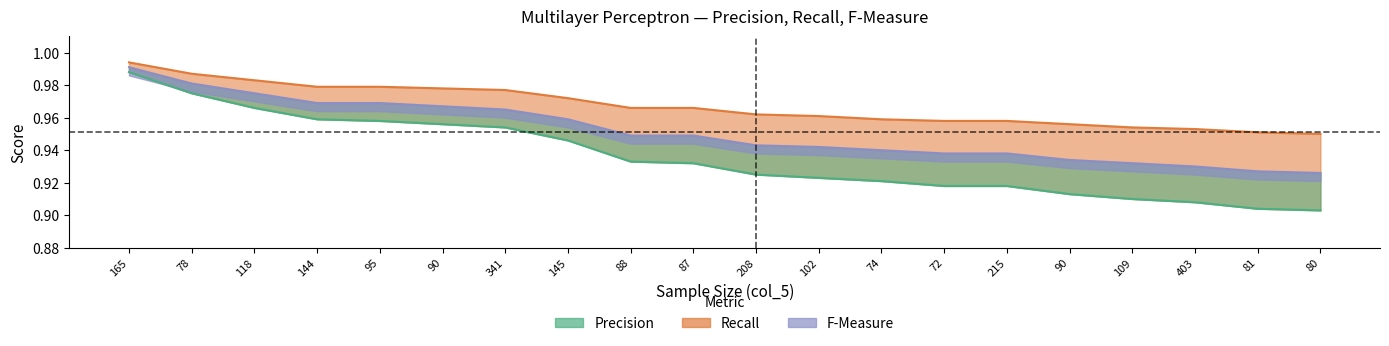

Count the Recall values in the range 0 to 1.

20